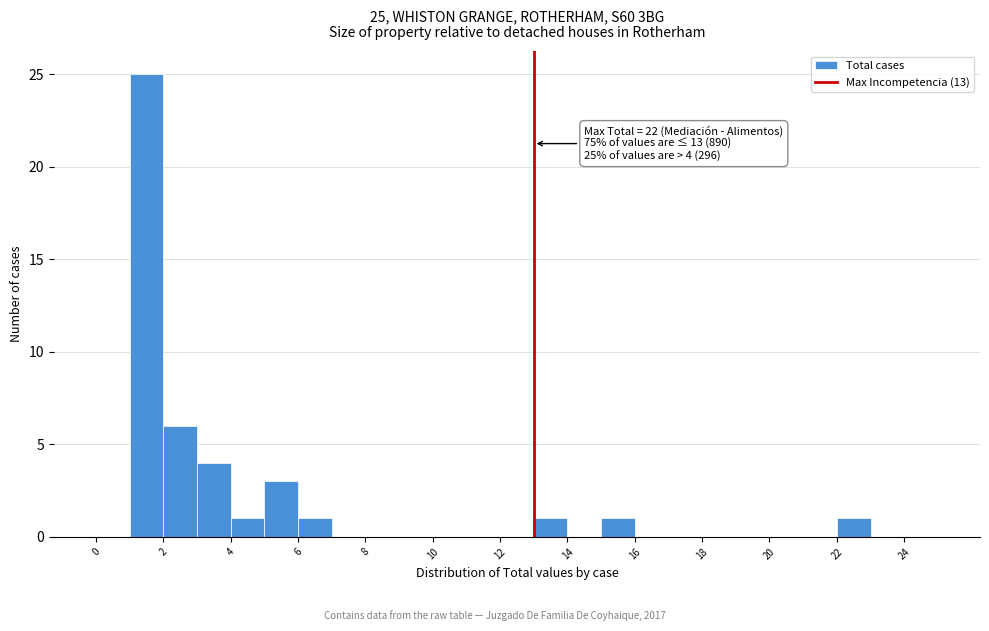

Which range on the x-axis has the tallest bar?

1 to 2